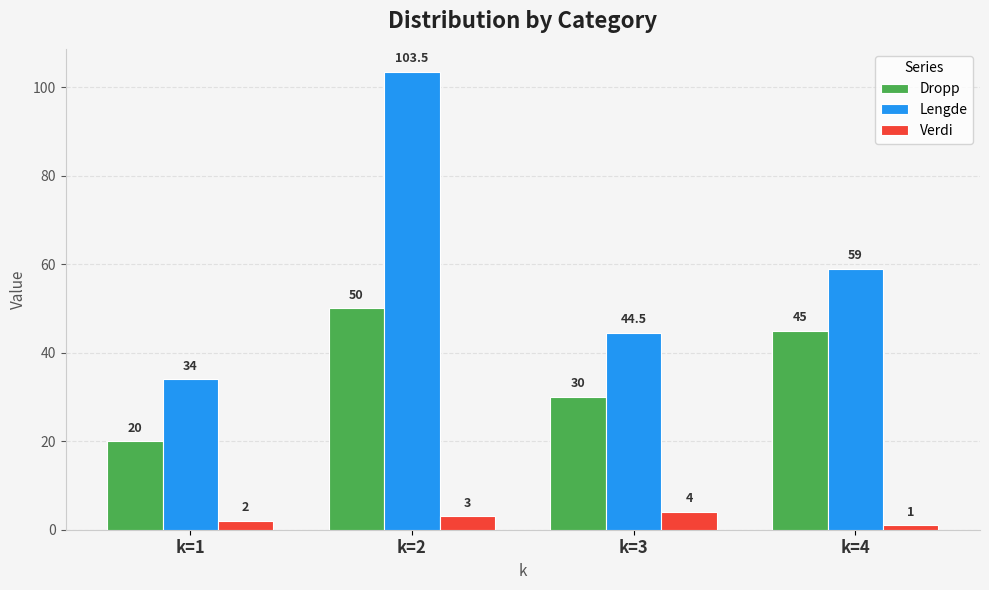

At k=1, list the series in order from largest to smallest.

Lengde, Dropp, Verdi